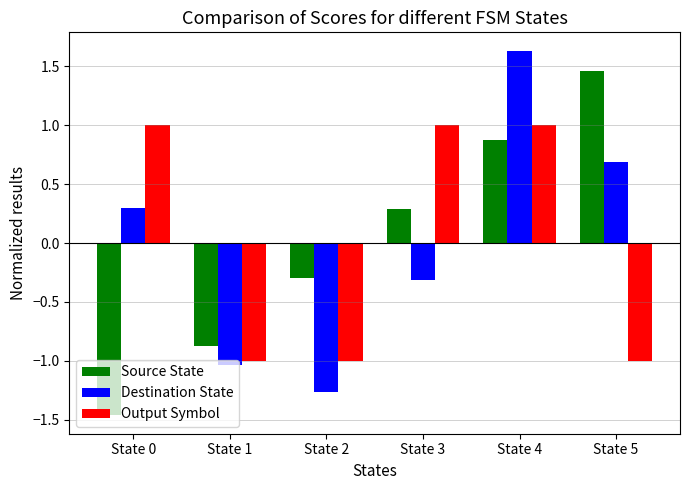

What value does the Output Symbol series have at State 4?

1.0